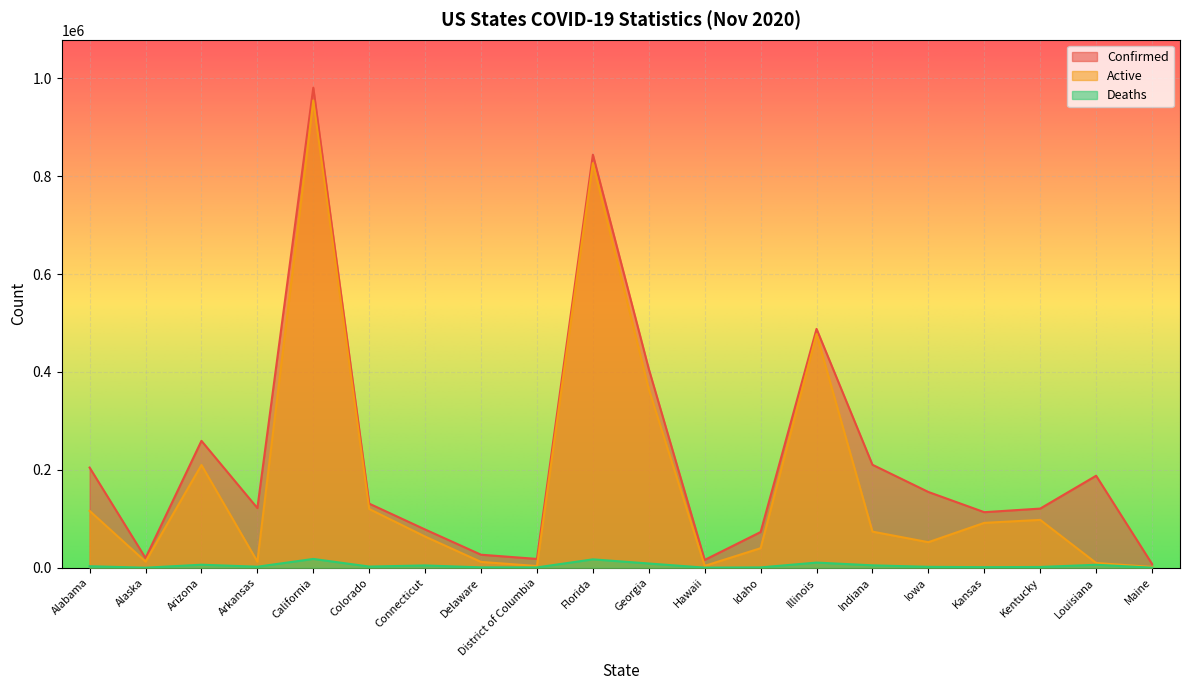

Reading left to right, transcribe all the data shown in this chart.

Confirmed: 204665	19826	259264	121866	980738	130984	78125	26603	18001	843897	406061	15947	72961	487987	210374	154778	113498	120838	187961	7693
Active: 116132	12581	209868	12494	954740	120028	63654	11866	3504	826776	364884	3768	39945	477449	73766	52186	91679	97760	9715	1606
Deaths: 3084	84	6164	2085	17977	2394	4671	753	654	17121	8648	221	686	10538	4888	1845	1166	1565	6036	152